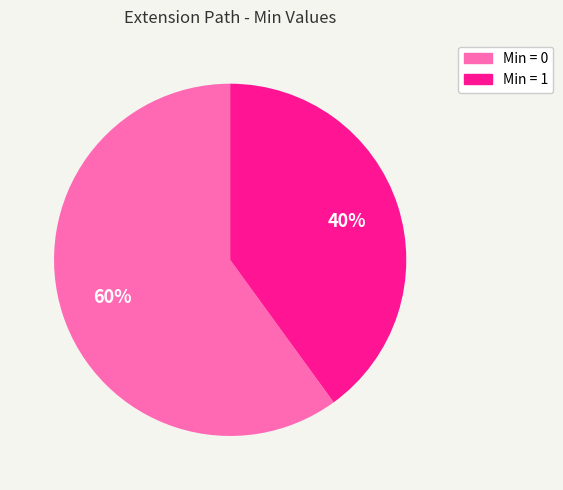

How many slices are in this pie chart?

2